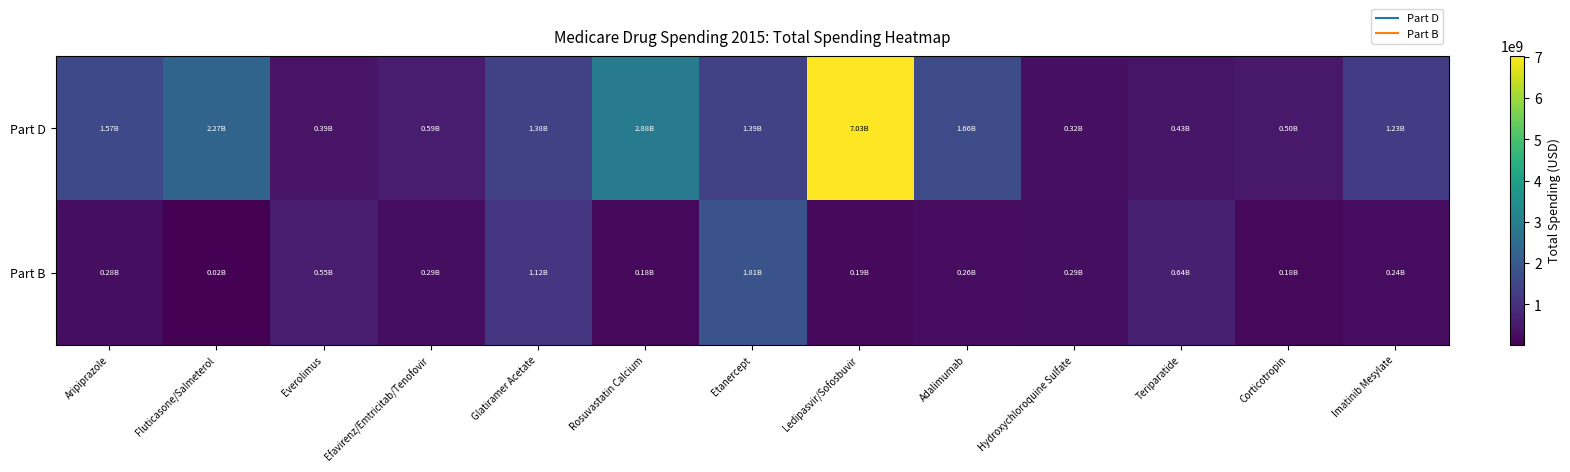

How many distinct data groups are displayed?

2